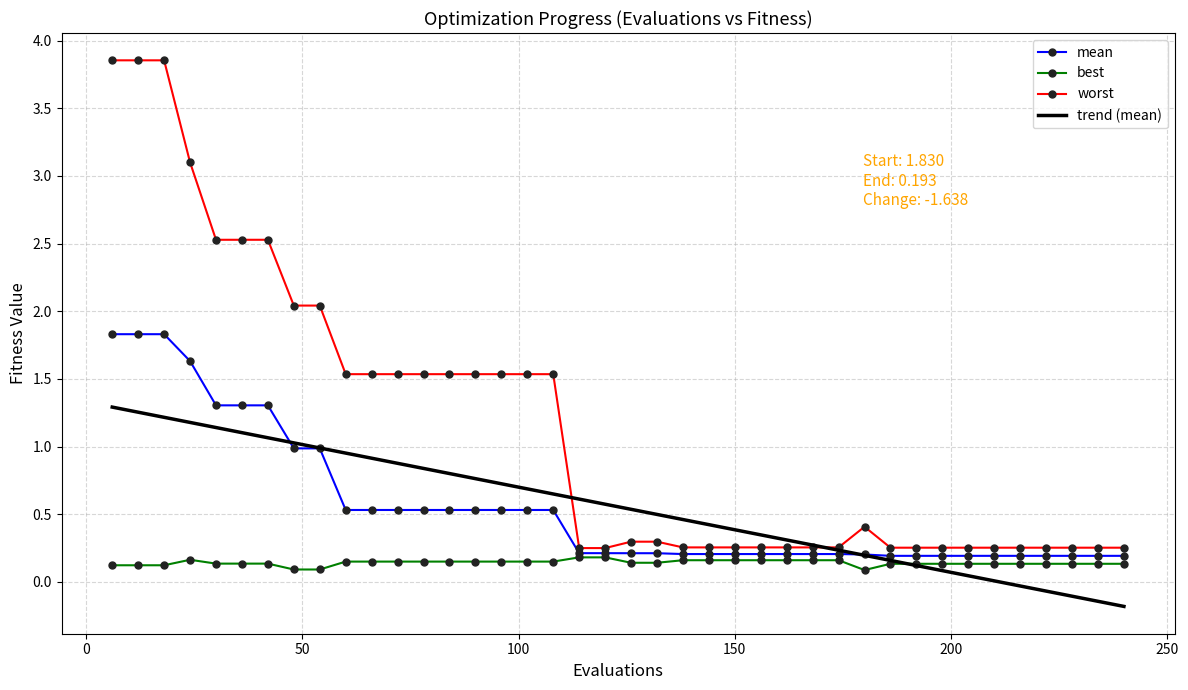

Which series has the widest spread of values?

worst